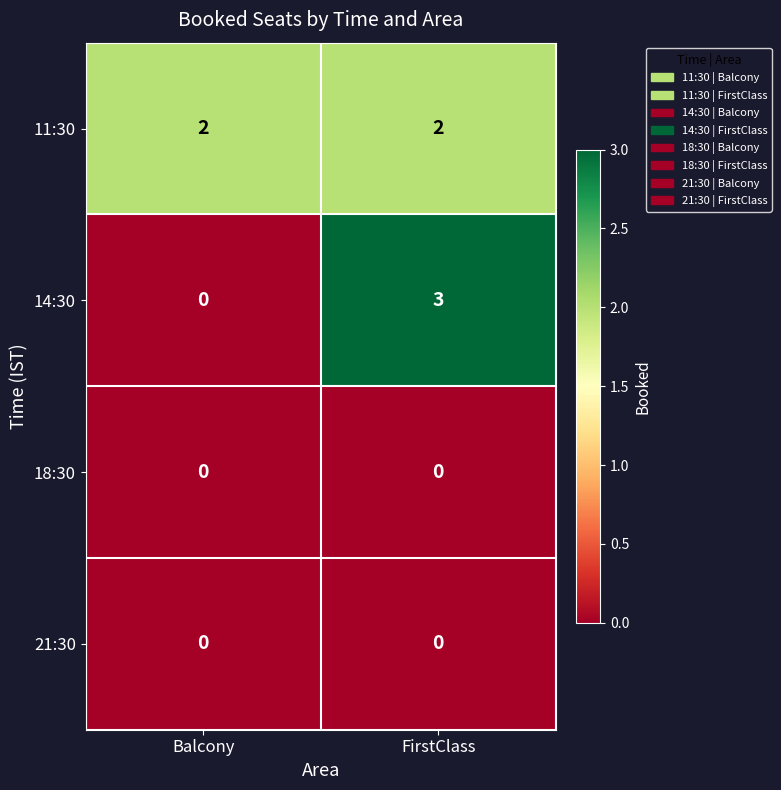

Which series has the largest total across all categories?

11:30